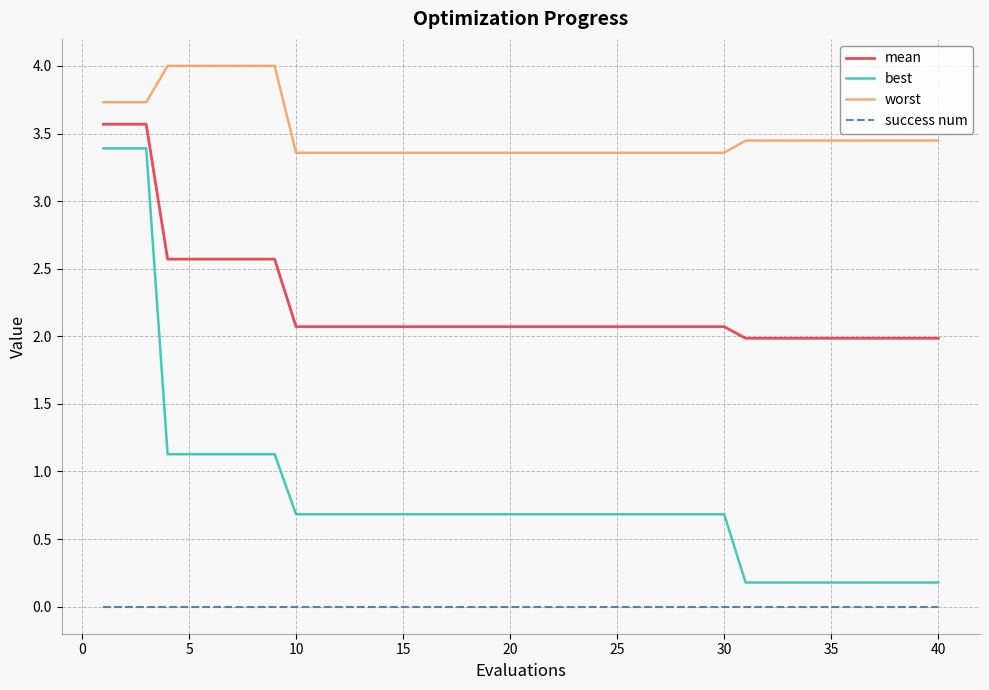

What are all the series names shown in the legend?

mean, best, worst, success num